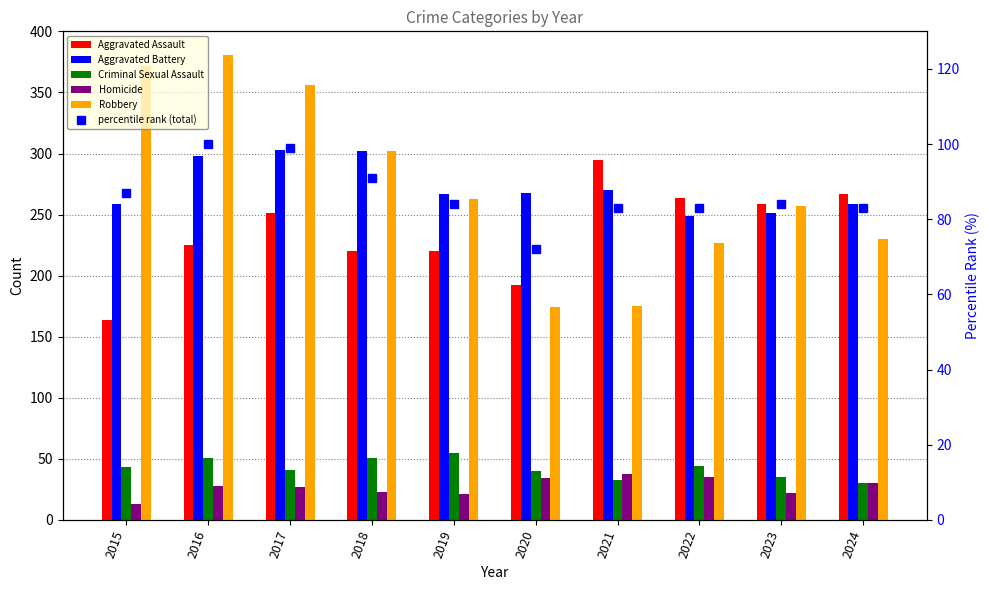

At which label does Homicide first exceed 28?

2020